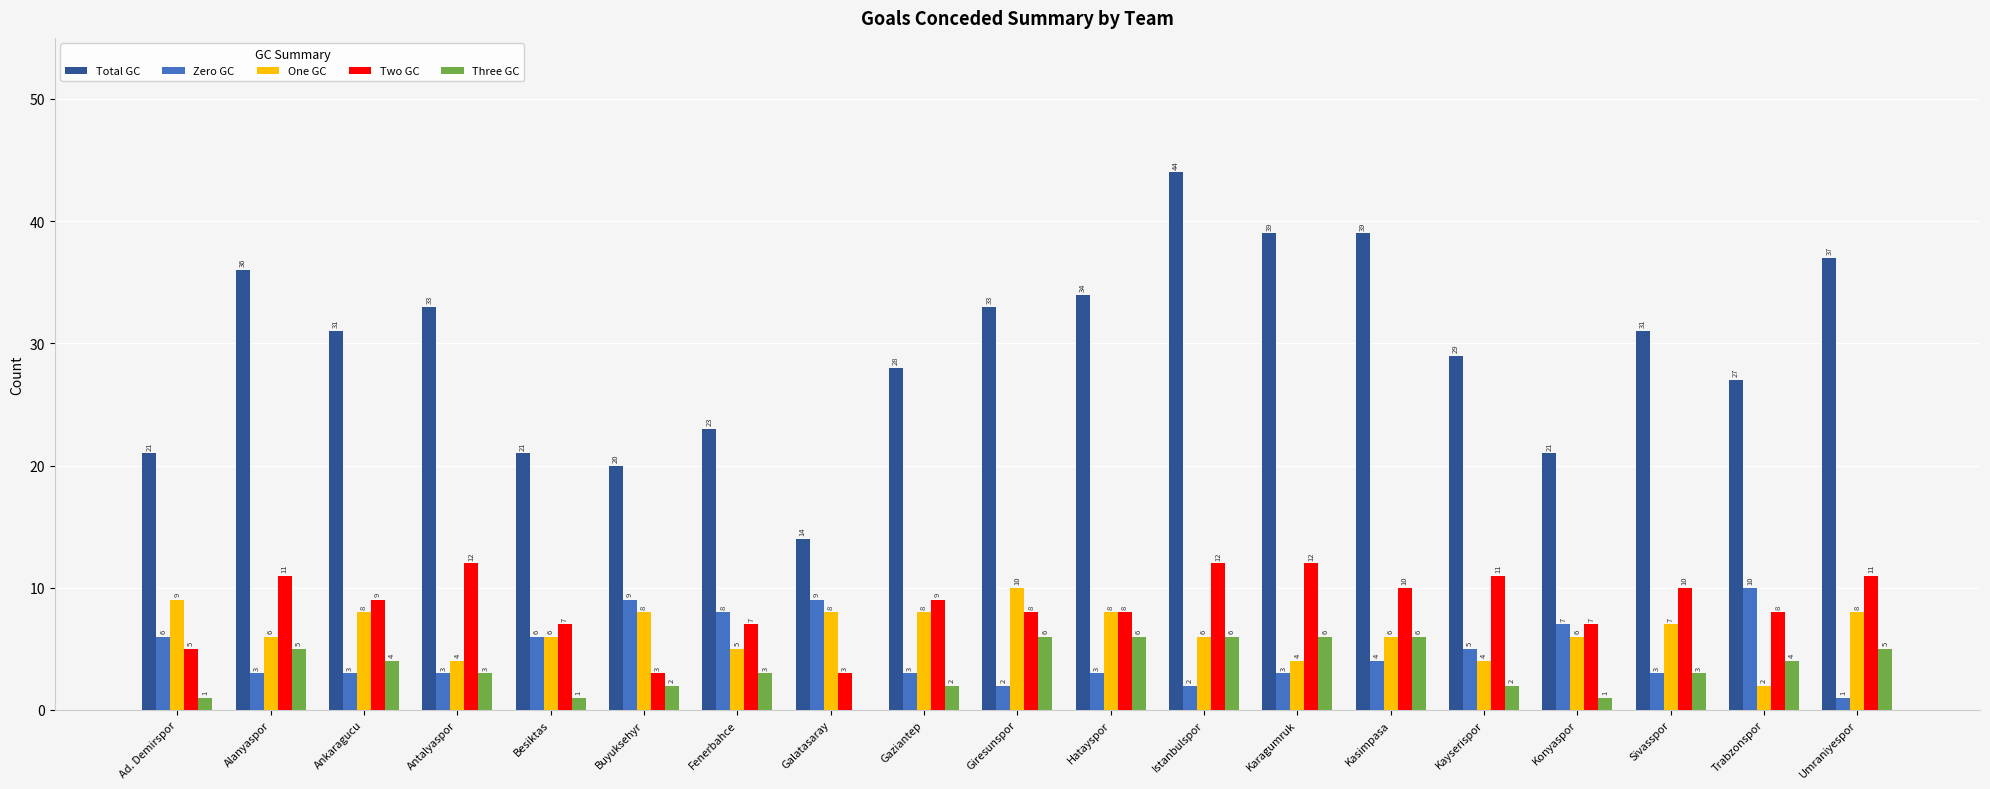

The value of Zero GC at Karagumruk is 5. True or false?

False